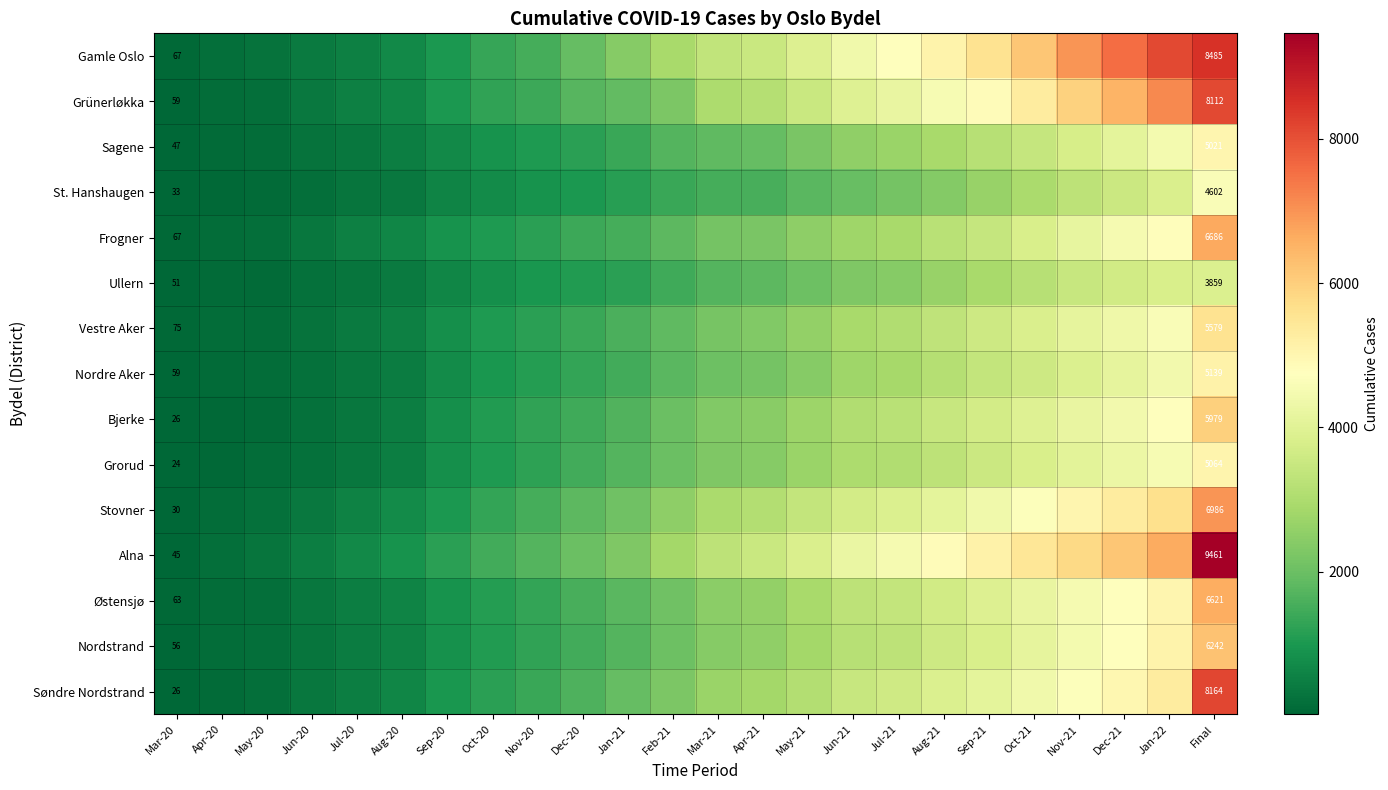

List the series in order of their peak value, lowest first.

Ullern, St. Hanshaugen, Sagene, Grorud, Nordre Aker, Vestre Aker, Bjerke, Nordstrand, Østensjø, Frogner, Stovner, Grünerløkka, Søndre Nordstrand, Gamle Oslo, Alna